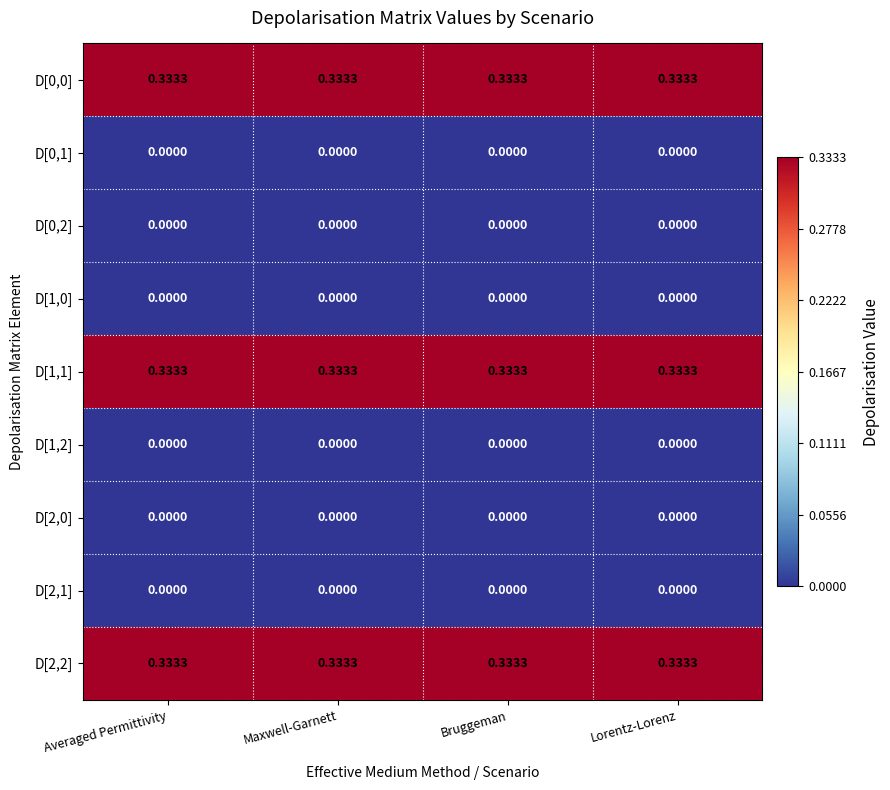

What is the total value across all series at Lorentz-Lorenz?

1.0